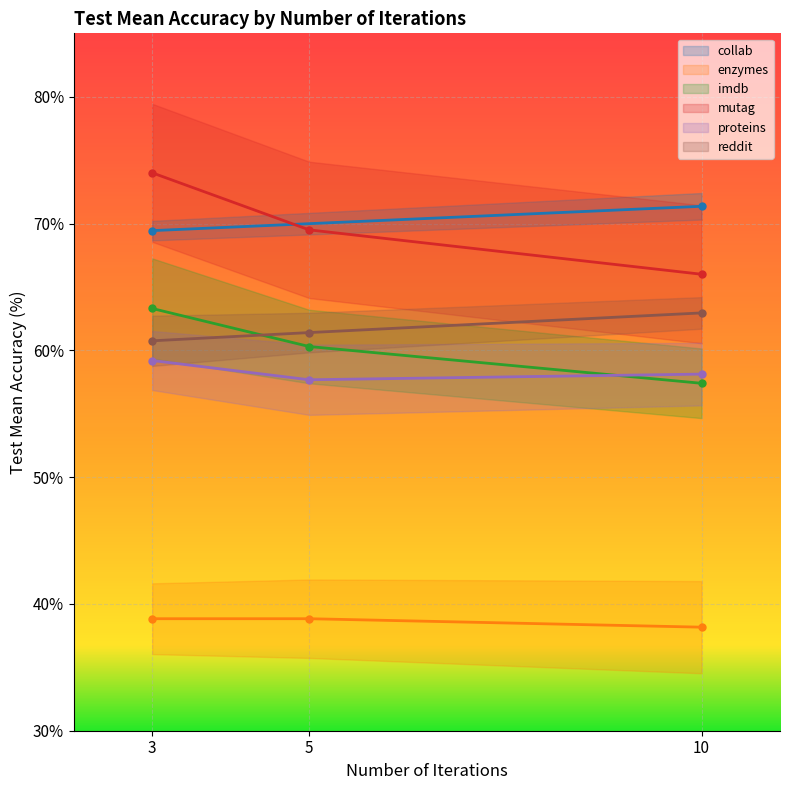

How many reddit values are between 60 and 62?

2